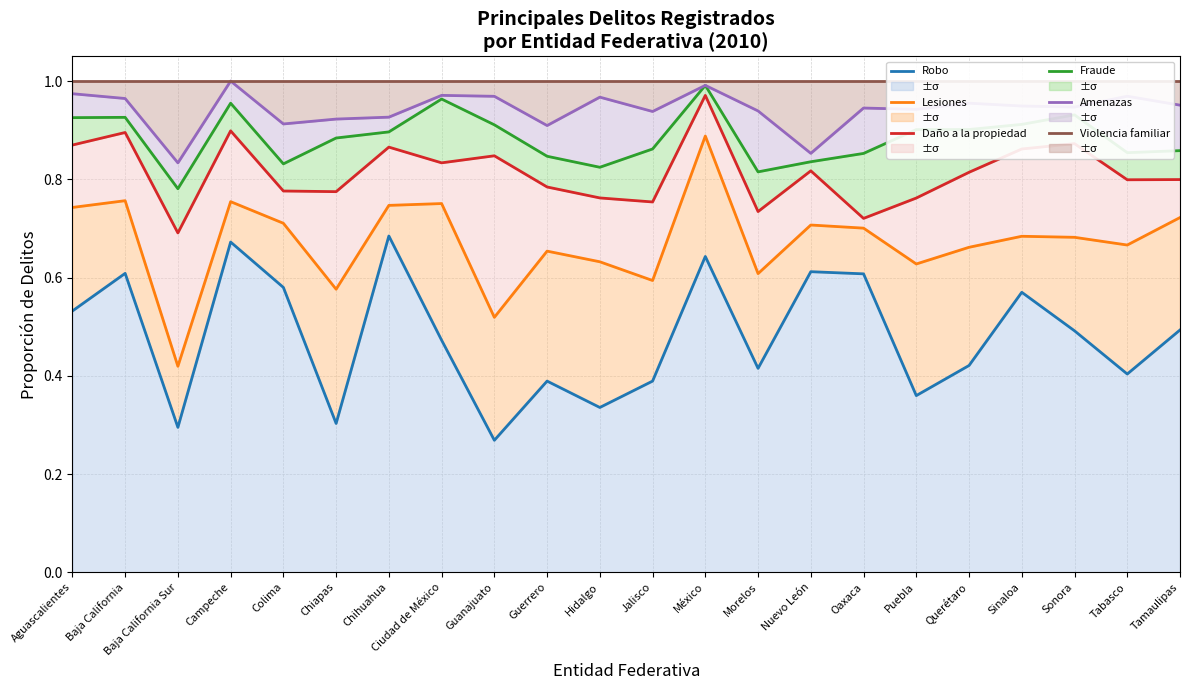

What is the sum of the Amenazas values at Tamaulipas and Aguascalientes?

1.9